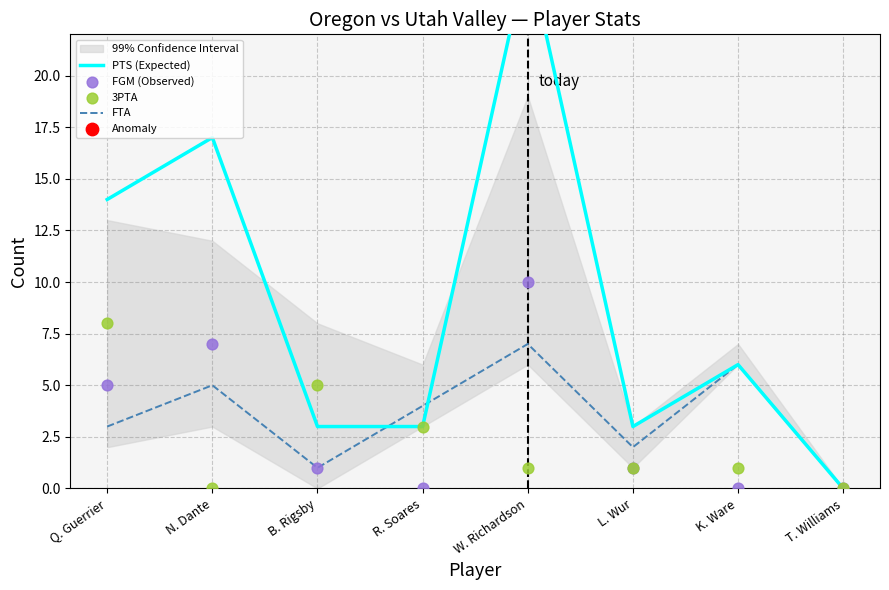

At how many categories does at least one series exceed 15?

2